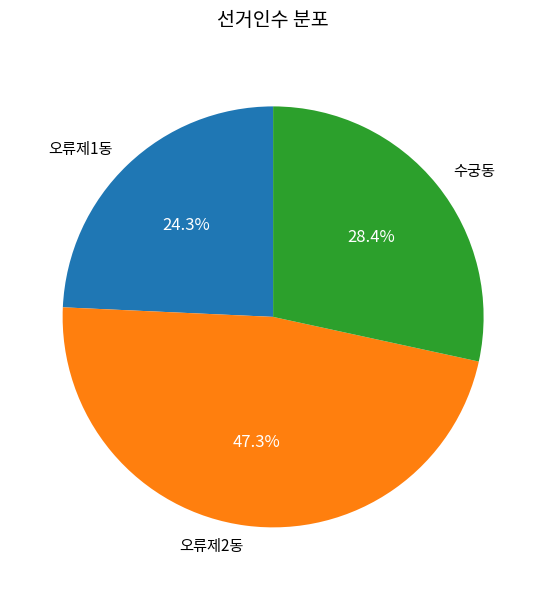

To the nearest percent, what percentage of the pie is 오류제1동?

24%